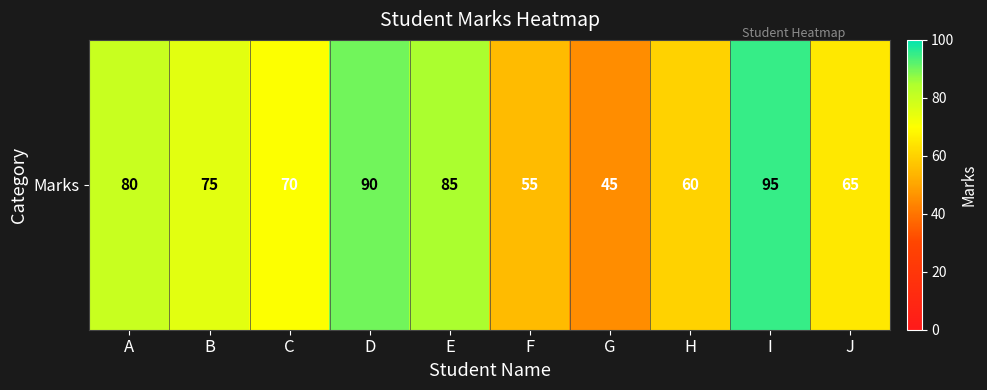

What is the minimum value shown in the chart?

45